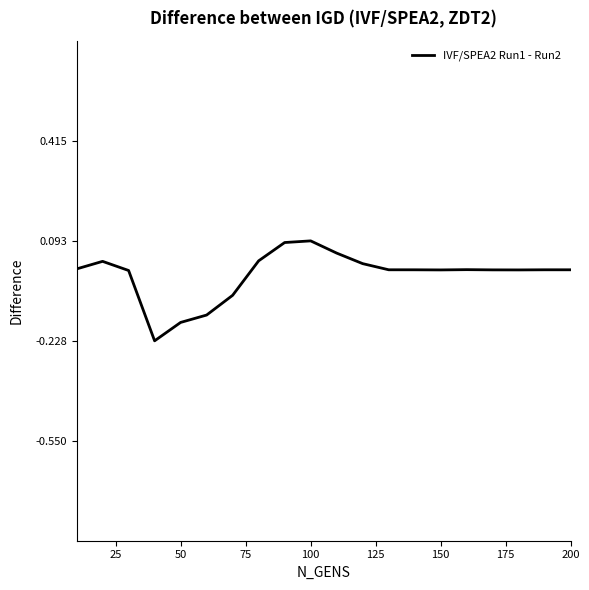

How many distinct data groups are displayed?

1